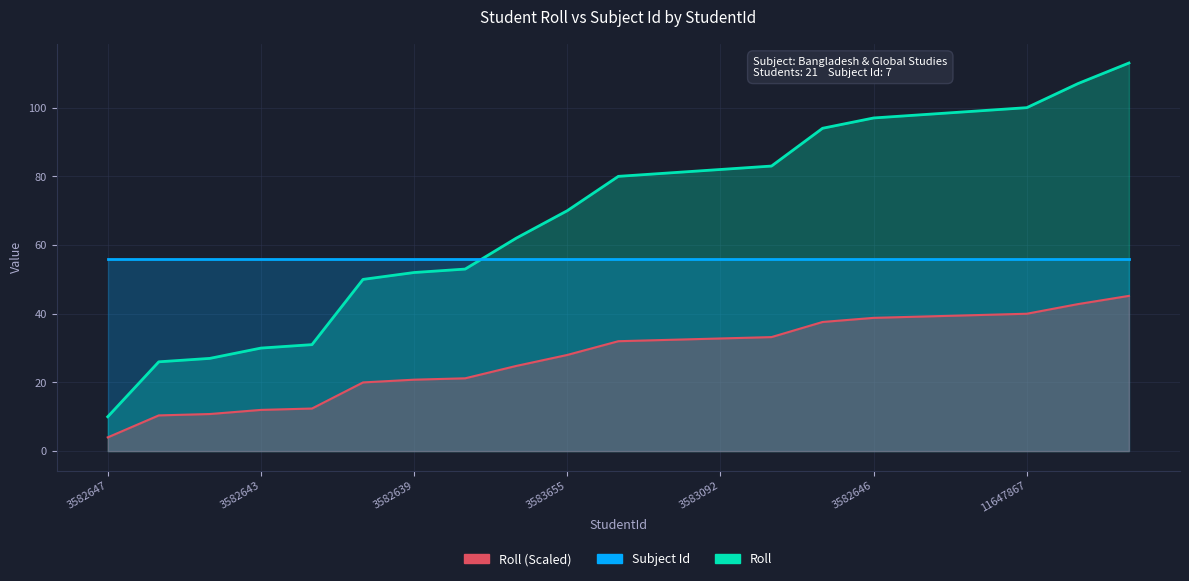

Which label corresponds to the smallest value in the chart?

3582647